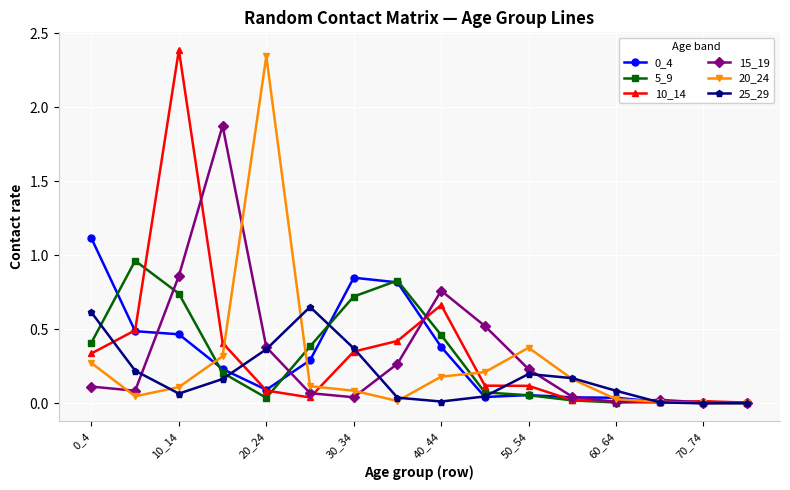

What is the maximum value shown in the chart?

2.4